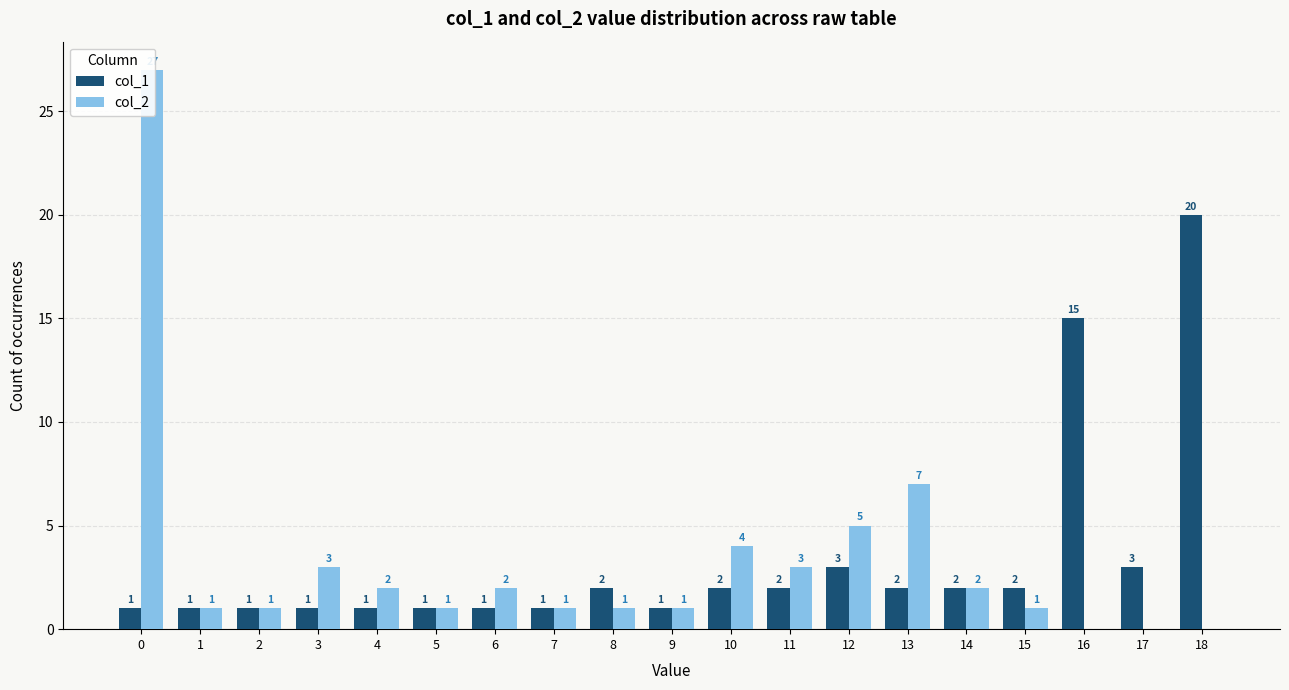

List the series in order of their peak value, lowest first.

col_1, col_2